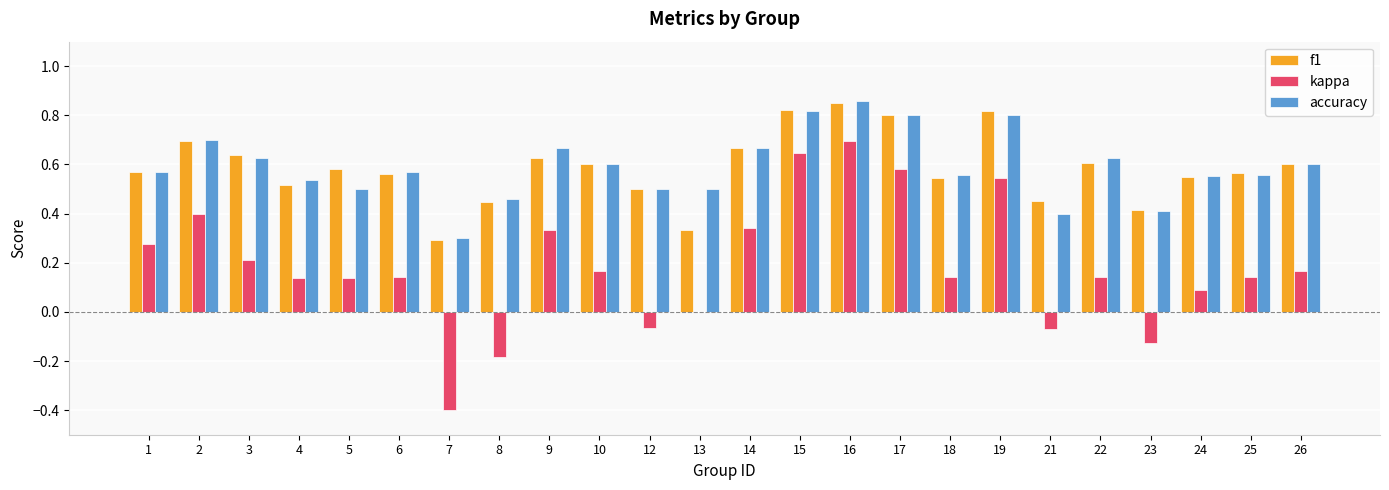

Is it true that f1 equals 0.5 at 13?

False